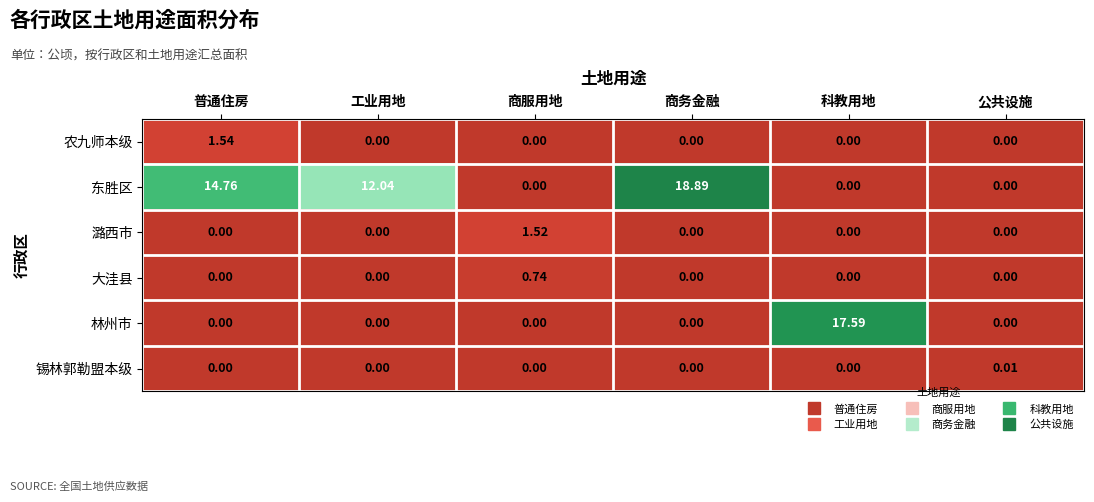

How many values in the 大洼县 series exceed 0?

1